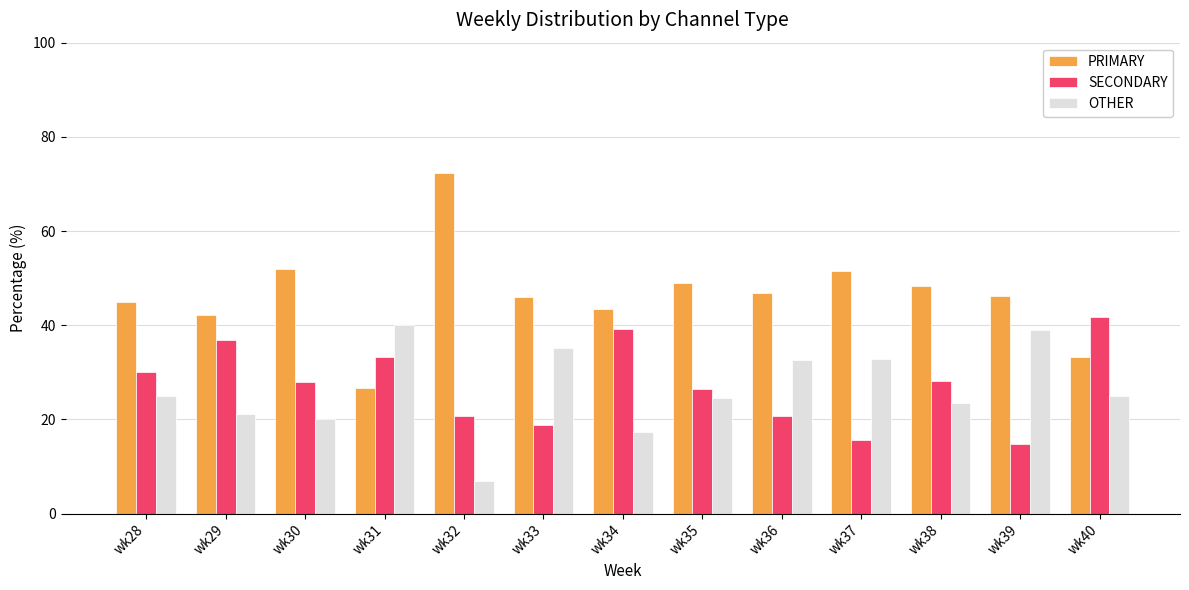

Is it true that PRIMARY equals 33.3 at wk40?

True